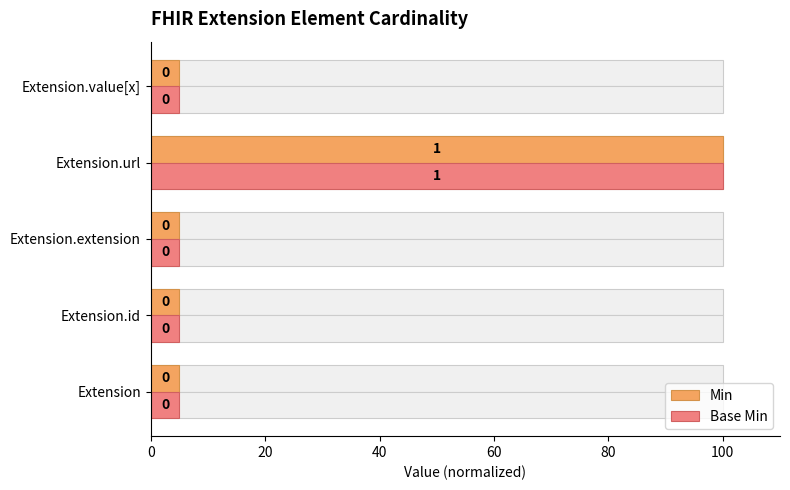

What are all the series names shown in the legend?

Min, Base Min